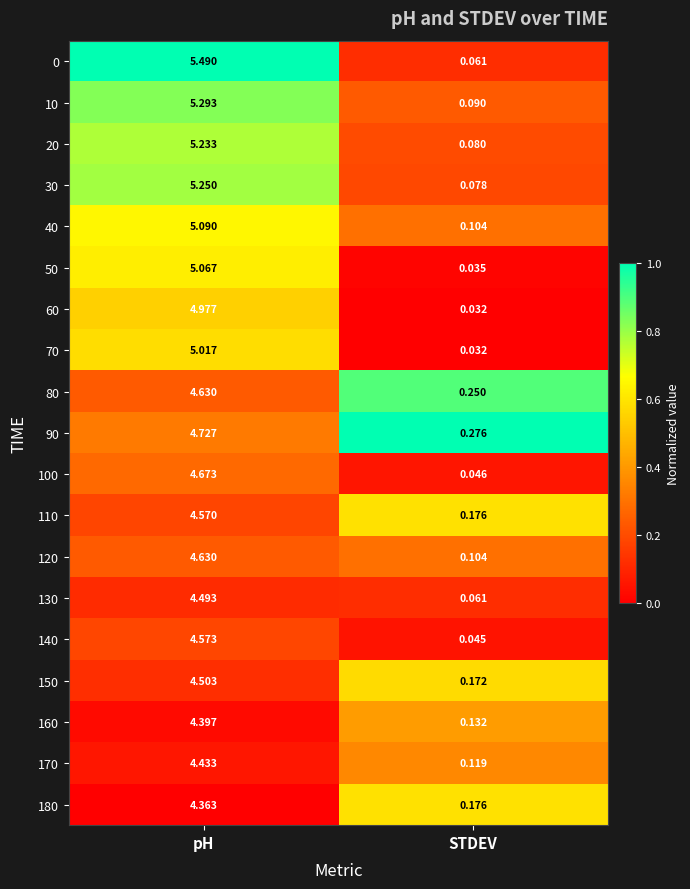

At which label does 100 first exceed 4?

pH